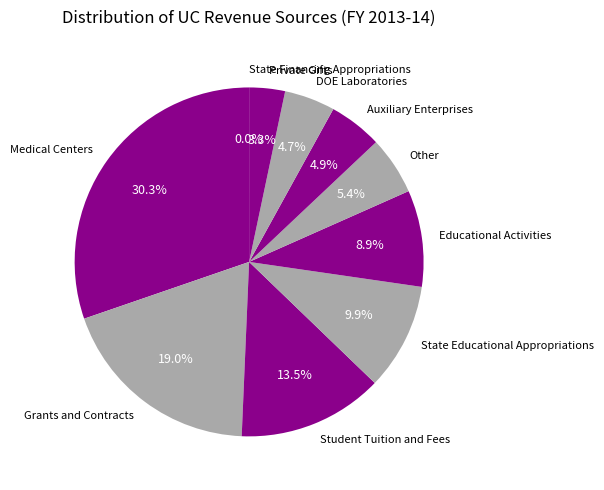

Which has a higher value, Student Tuition and Fees or Grants and Contracts?

Grants and Contracts